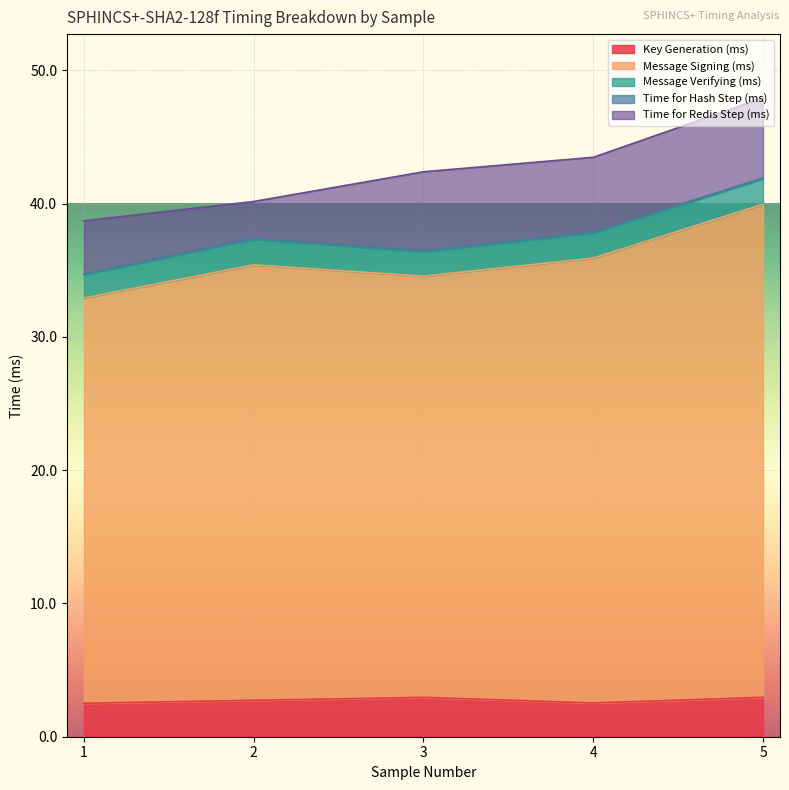

What is the highest value of the Key Generation (ms) series?

3.0